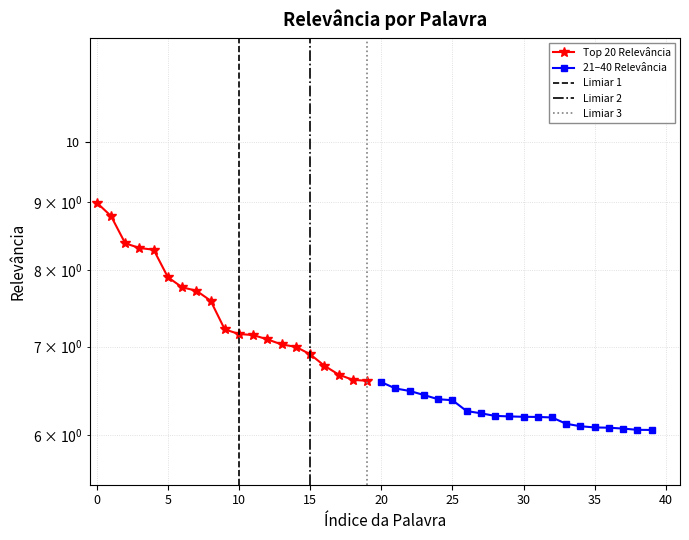

What is the value of the Top 20 Relevância point at the 16th from the left?

6.9